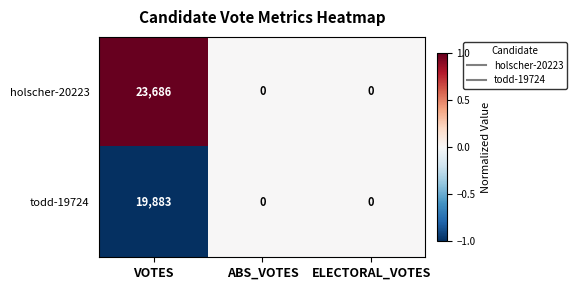

What is the difference between the maximum and minimum values in the holscher-20223 series?

23686